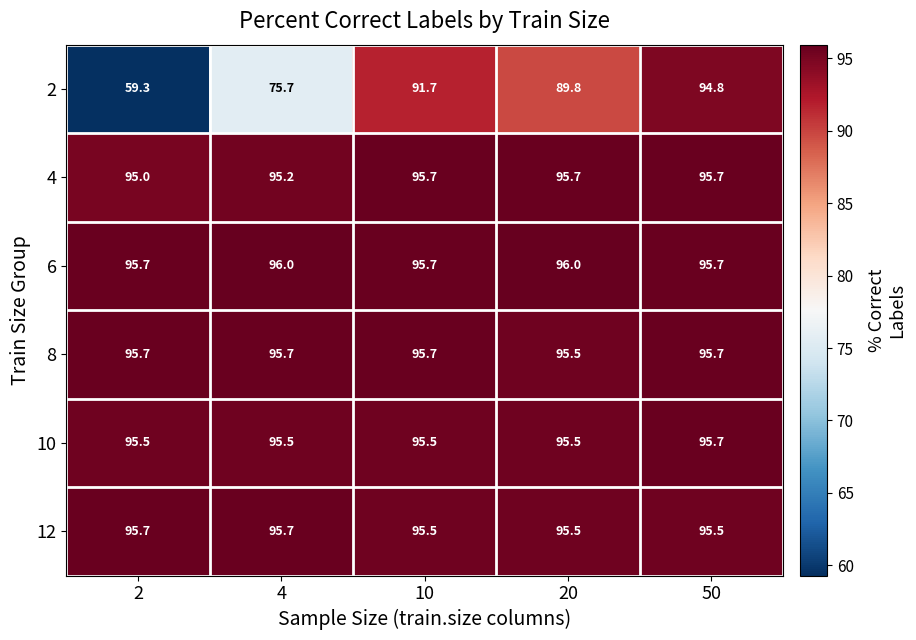

Reading left to right, extract all data points from this chart.

2: 2=59.3	4=75.7	10=91.7	20=89.8	50=94.8
4: 2=95.0	4=95.2	10=95.7	20=95.7	50=95.7
6: 2=95.7	4=96.0	10=95.7	20=96.0	50=95.7
8: 2=95.7	4=95.7	10=95.7	20=95.5	50=95.7
10: 2=95.5	4=95.5	10=95.5	20=95.5	50=95.7
12: 2=95.7	4=95.7	10=95.5	20=95.5	50=95.5